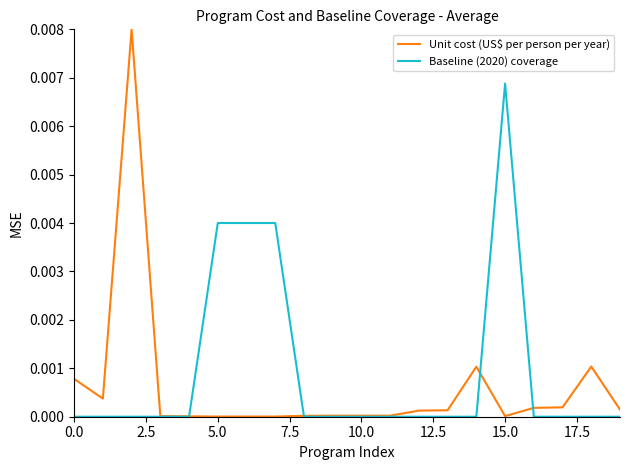

List the series in order of their overall mean, lowest first.

Unit cost (US$ per person per year), Baseline (2020) coverage